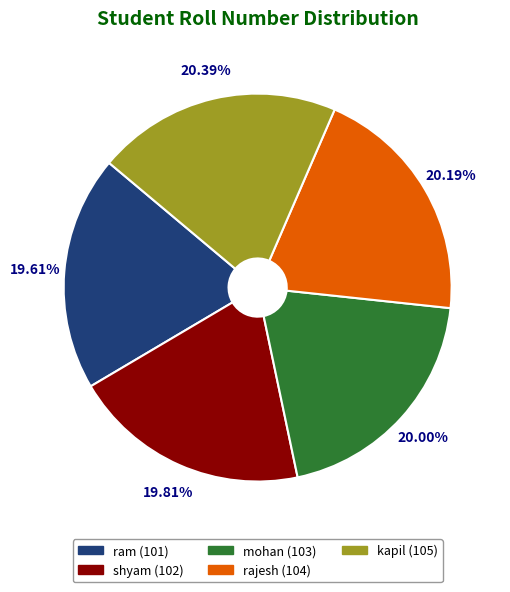

Approximately how many times larger is the value at mohan compared to rajesh?

1.0